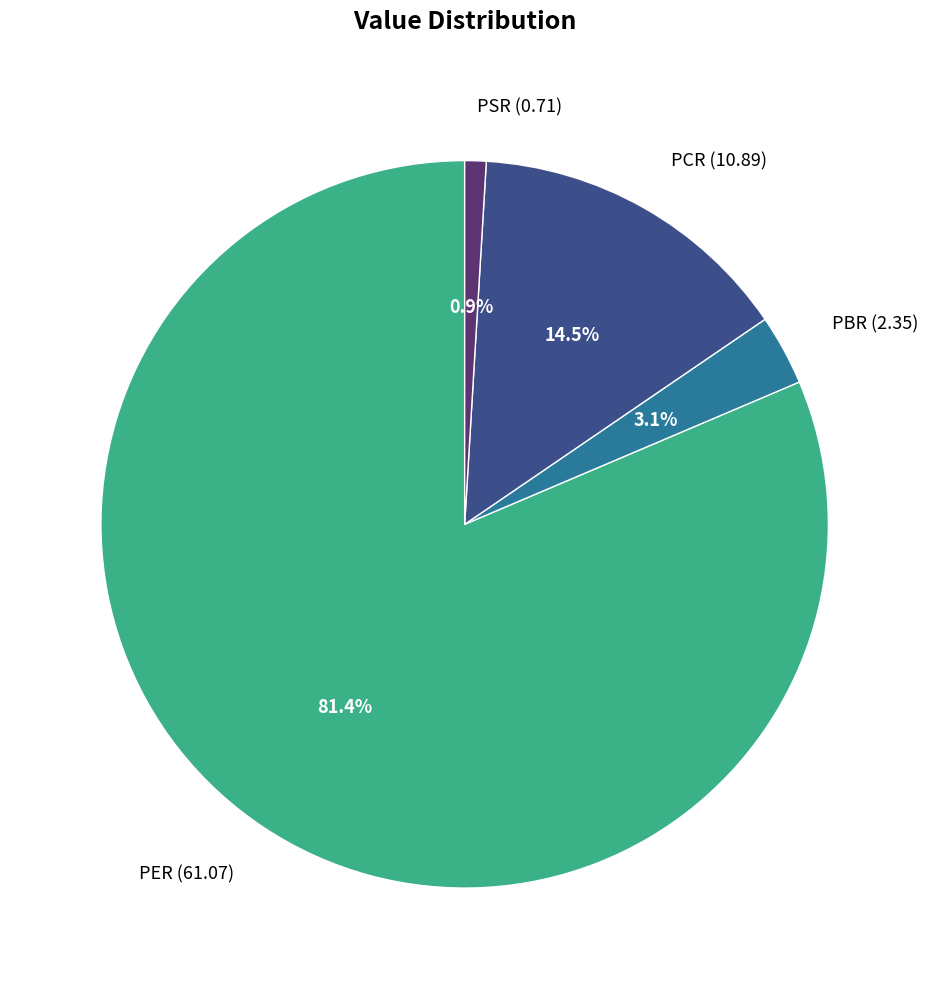

How many slices are in this pie chart?

4